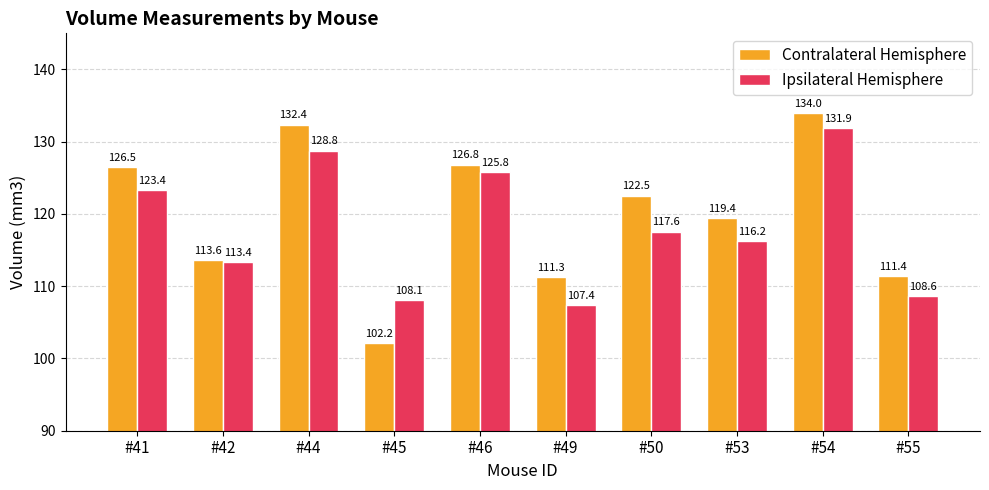

Which category has the lowest value across all series?

#45